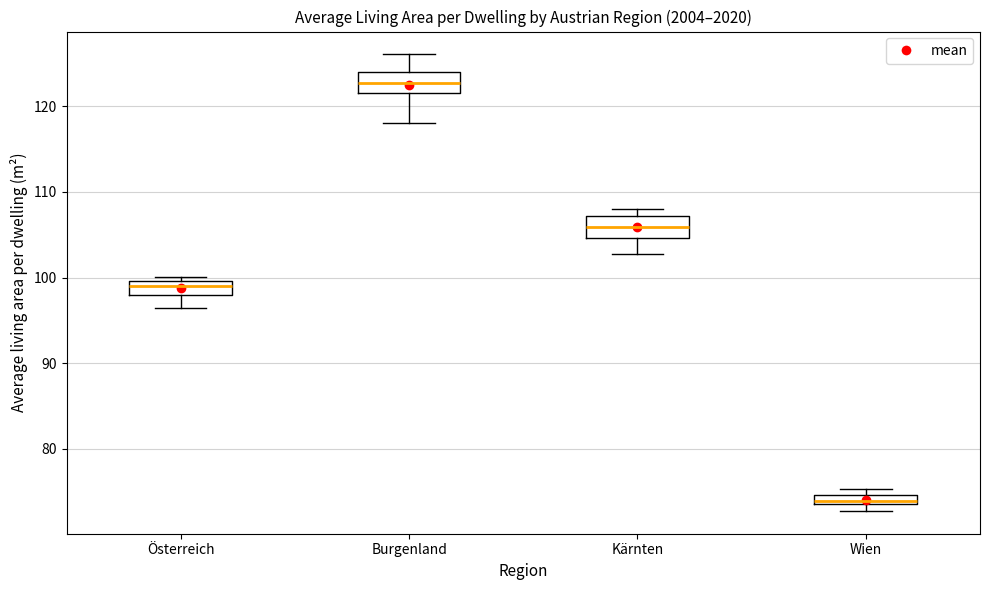

Where does the median line of the box for Kärnten sit on the y-axis? The values are not printed on the chart, so give them approximately, as read against the axis.

106